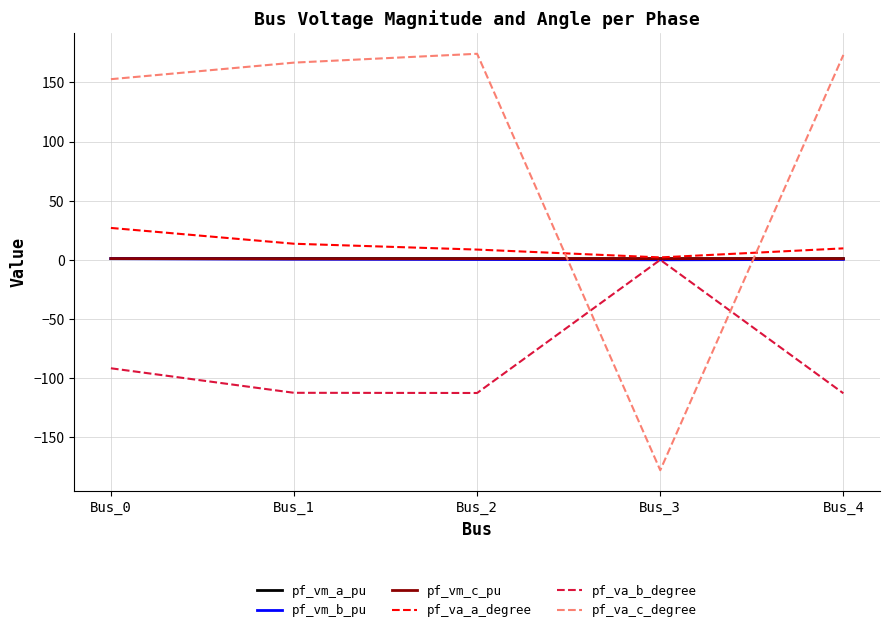

Is the value of pf_va_b_degree at Bus_1 greater than the value of pf_vm_a_pu at Bus_4?

No